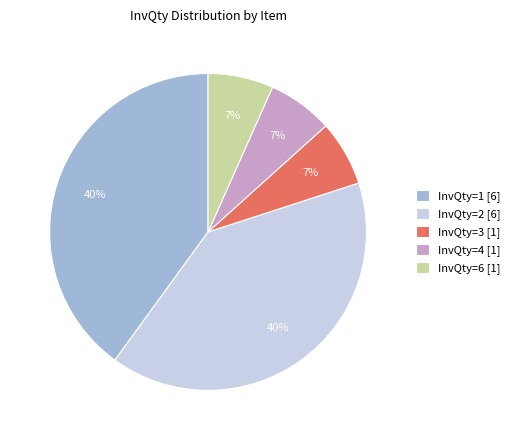

To the nearest percent, what is the difference between the largest and smallest slice percentages?

33%